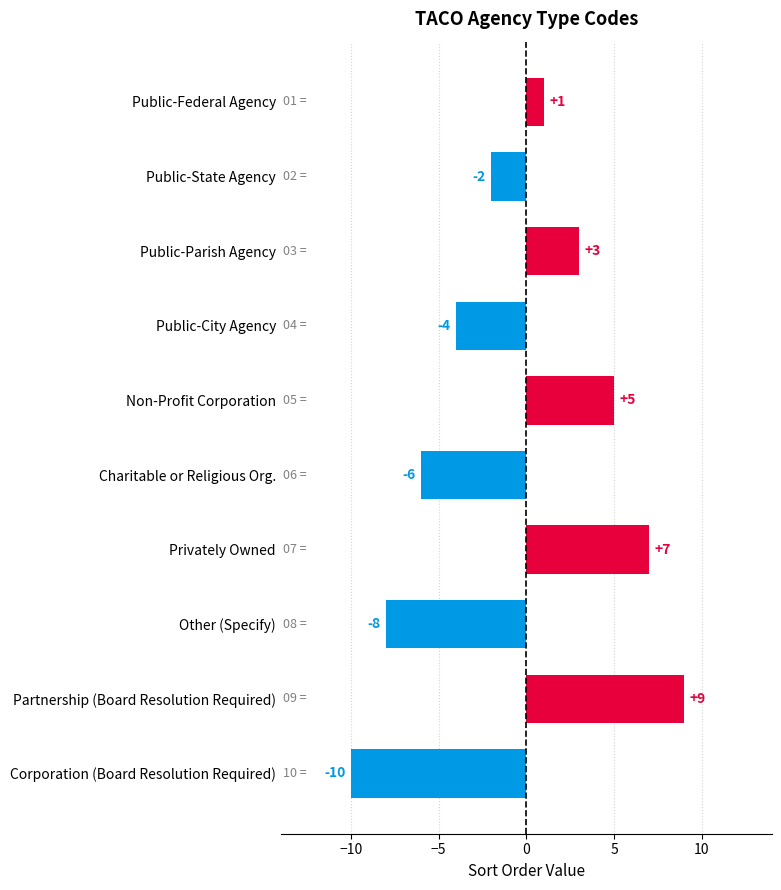

Rank the categories by value from highest to lowest.

Partnership (Board Resolution Required), Privately Owned, Non-Profit Corporation, Public-Parish Agency, Public-Federal Agency, Public-State Agency, Public-City Agency, Charitable or Religious Org., Other (Specify), Corporation (Board Resolution Required)